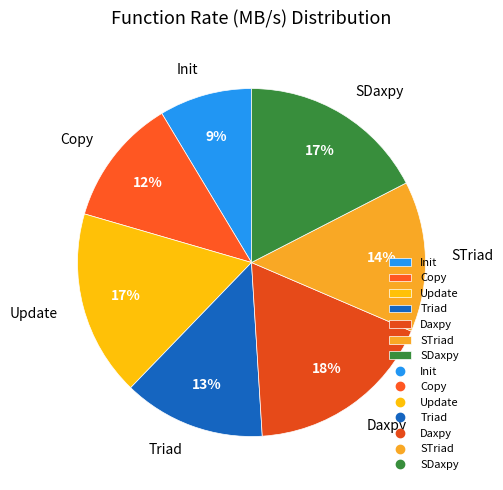

Does STriad account for over 50% of the chart?

No